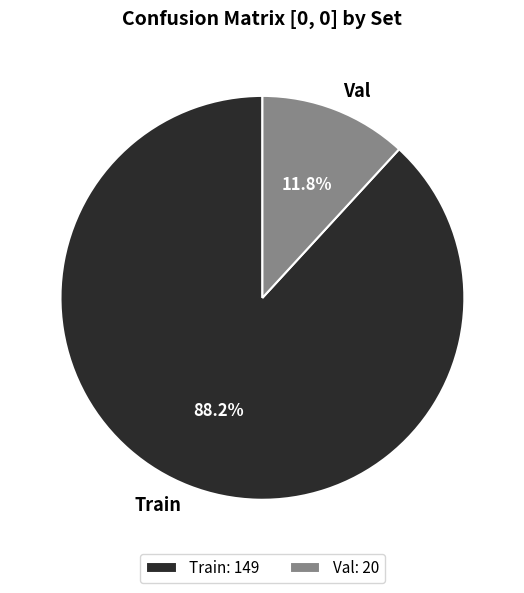

Does Train represent more than half of the total?

Yes